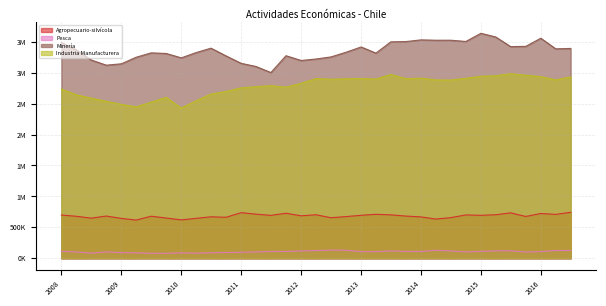

True or false: Industria Manufacturera and Minería cross at least once.

False